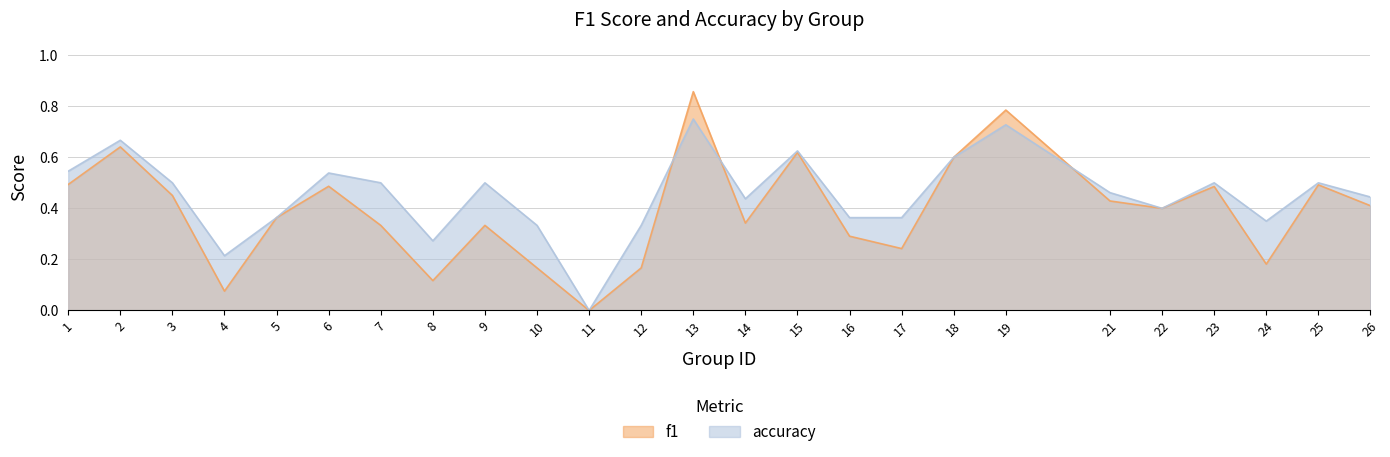

In accuracy, how many points are higher than both neighbors (excluding endpoints)?

8